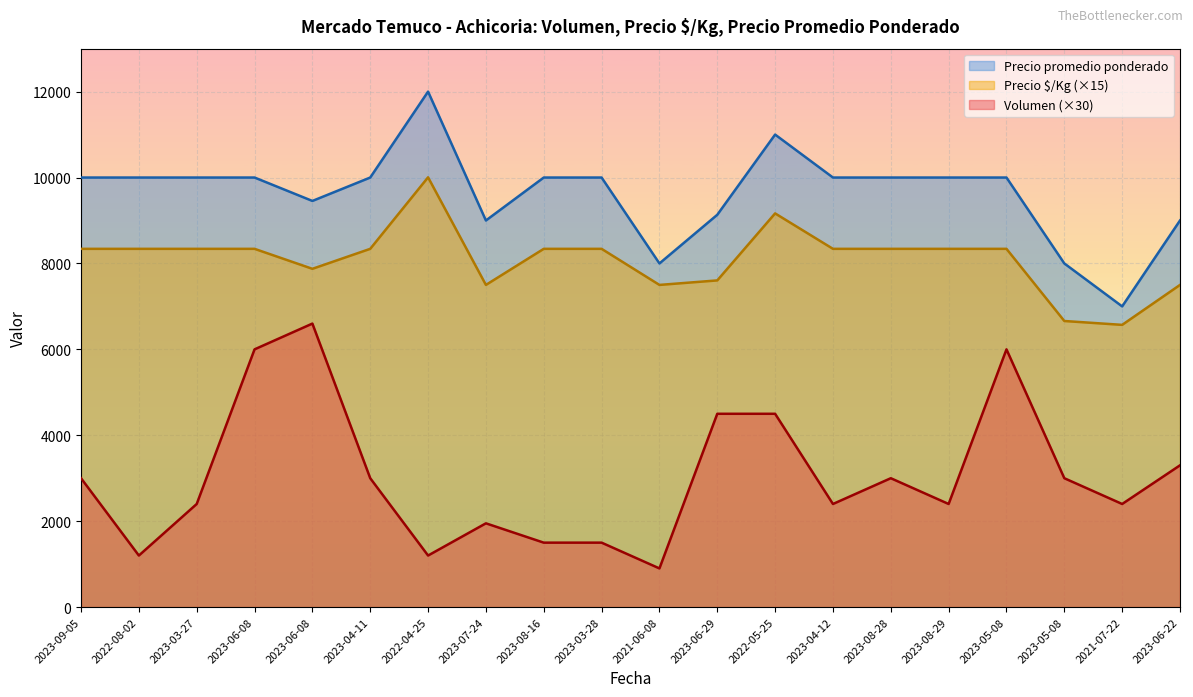

True or false: Precio promedio ponderado and Precio $/Kg intersect in this chart.

False